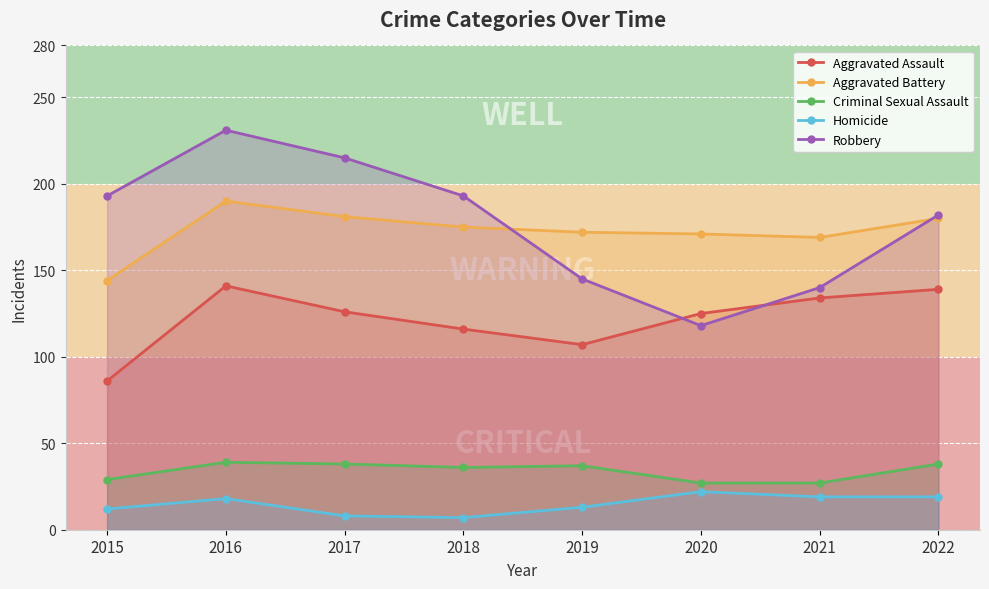

Which series has the largest total across all categories?

Robbery